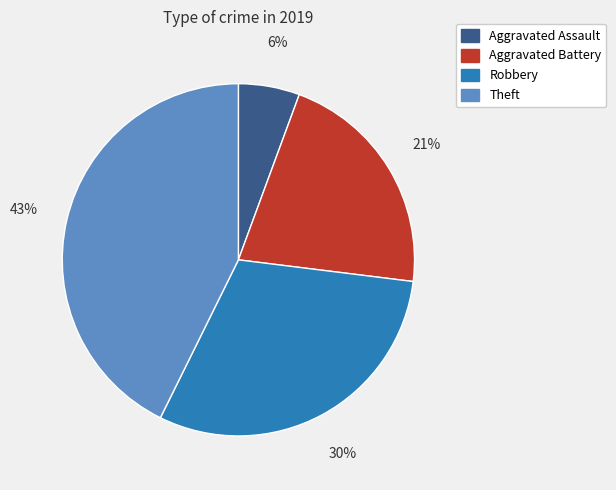

What percentage is the Aggravated Assault slice, to the nearest percent?

6%